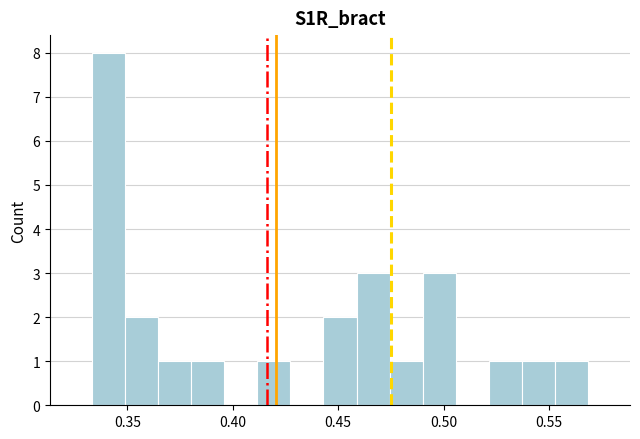

Read against the x-axis, roughly where is the centre of the tallest bar?

0.340